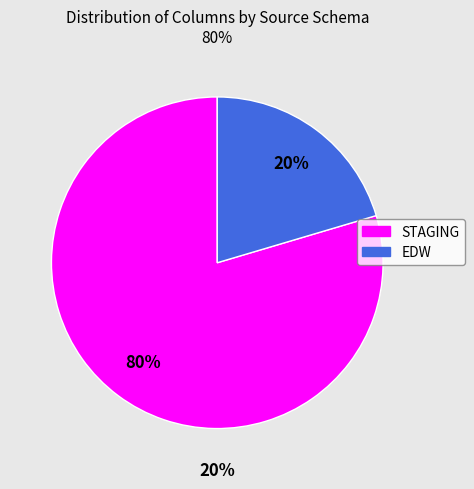

Is EDW the majority of the pie?

No